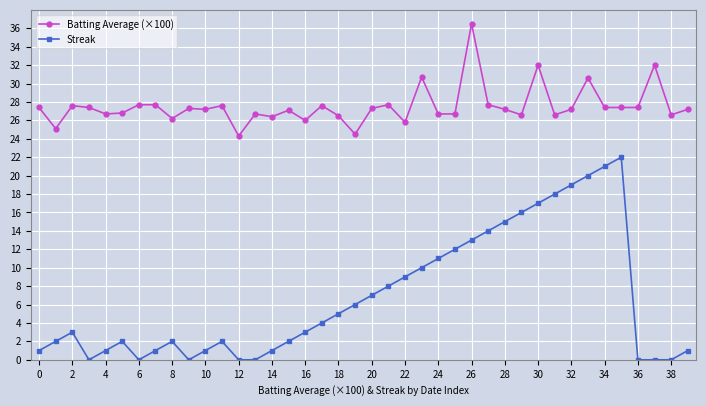

Which series has the largest total across all categories?

Batting Average (×100)